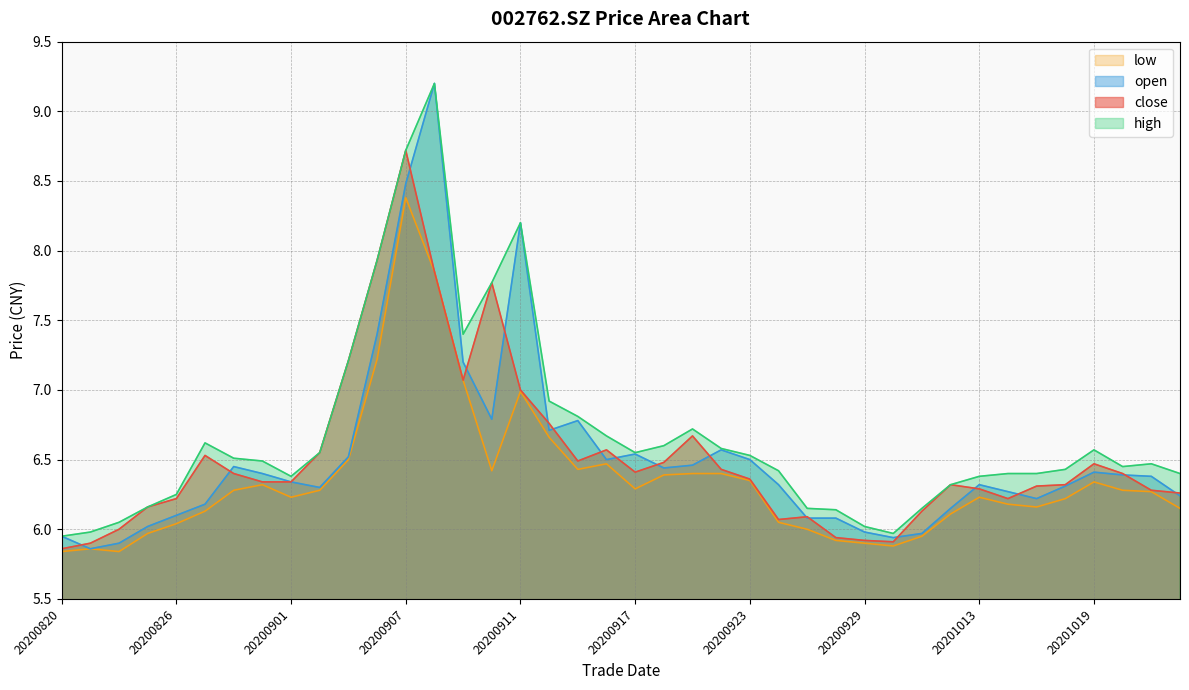

At which label is open closest to 7?

20200909